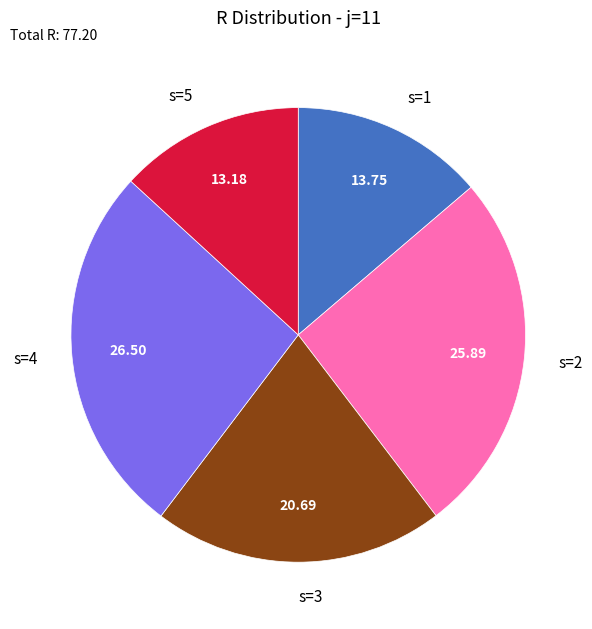

Is s=5 the majority of the pie?

No